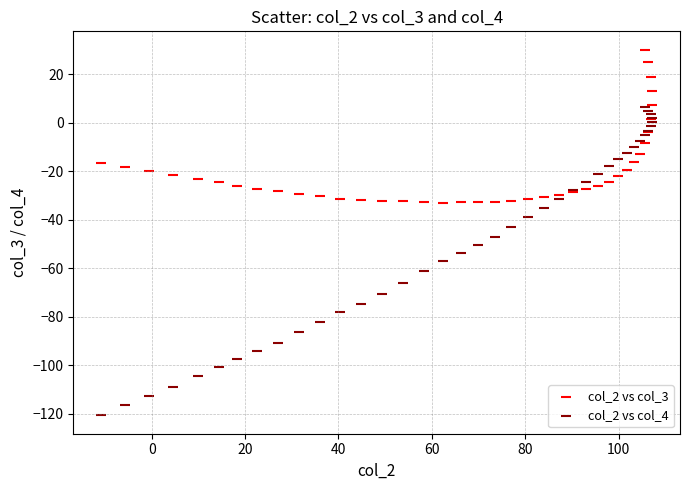

What is the X range (max minus min) for the scatter plot?

118.1